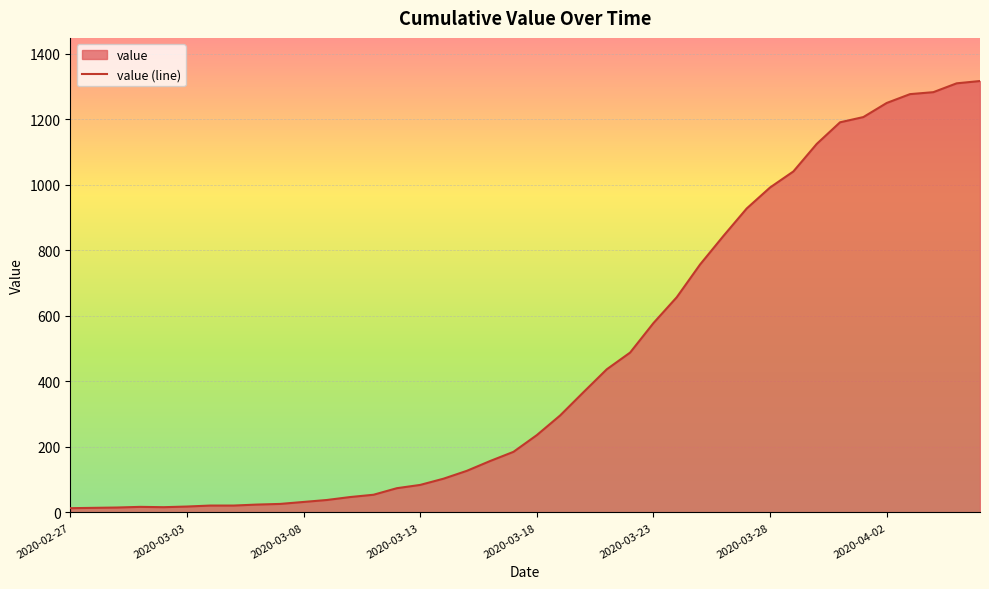

What is the difference between the maximum and minimum values?

1304